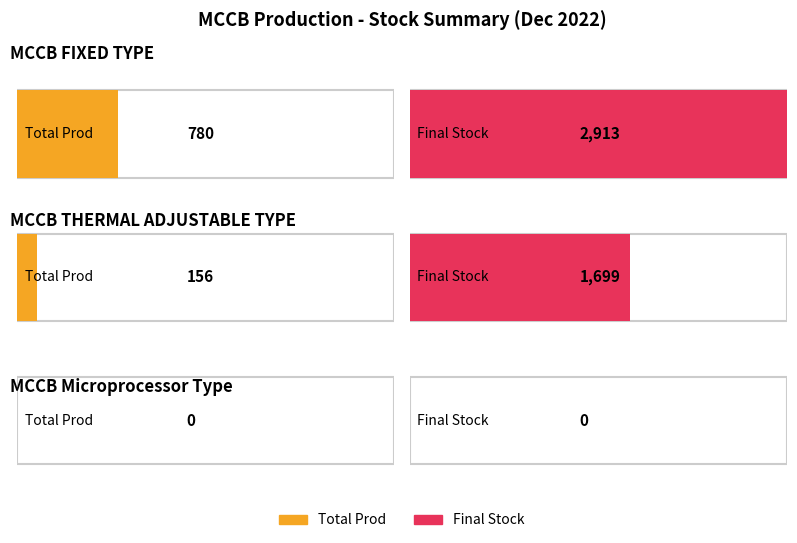

True or false: Final Stock has a value of 1874 at MCCB FIXED TYPE.

False